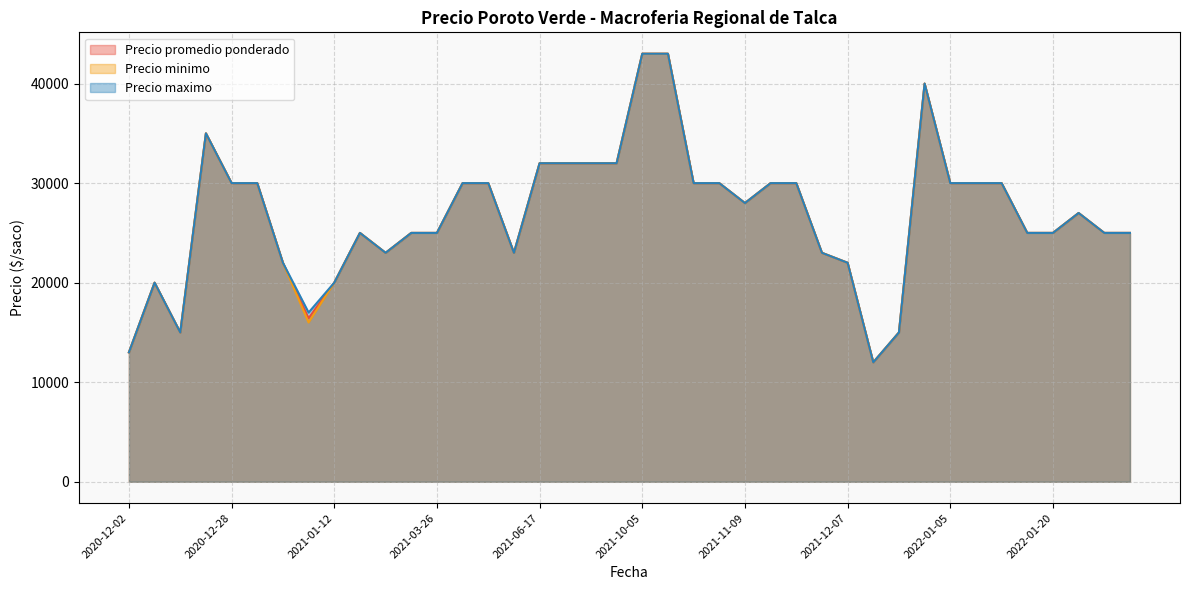

Reading left to right, extract all data points from this chart.

Precio promedio ponderado: 2021-01-06=22000	2021-09-22=32000	2020-12-29=30000	2021-12-07=22000	2022-01-05=30000	2021-03-26=25000	2022-01-06=30000	2021-10-20=43000	2021-09-20=32000	2021-01-25=25000	2021-06-01=23000	2020-12-02=13000	2021-06-17=32000	2021-12-20=15000	2022-01-10=30000	2022-01-20=25000	2021-10-05=43000	2021-01-12=20000	2021-11-05=30000	2021-01-08=16429	2020-12-09=15000	2021-11-10=30000	2020-12-03=20000	2020-12-28=30000	2021-05-05=30000	2022-03-18=25000	2021-11-03=30000	2021-11-29=23000	2021-11-09=28000	2021-11-26=30000	2022-04-08=25000	2021-09-21=32000	2022-01-17=25000	2021-12-15=12000	2021-05-28=30000	2020-12-24=35000	2021-02-03=23000	2022-02-22=27000	2021-12-31=40000	2021-02-22=25000
Precio minimo: 2021-01-06=22000	2021-09-22=32000	2020-12-29=30000	2021-12-07=22000	2022-01-05=30000	2021-03-26=25000	2022-01-06=30000	2021-10-20=43000	2021-09-20=32000	2021-01-25=25000	2021-06-01=23000	2020-12-02=13000	2021-06-17=32000	2021-12-20=15000	2022-01-10=30000	2022-01-20=25000	2021-10-05=43000	2021-01-12=20000	2021-11-05=30000	2021-01-08=16000	2020-12-09=15000	2021-11-10=30000	2020-12-03=20000	2020-12-28=30000	2021-05-05=30000	2022-03-18=25000	2021-11-03=30000	2021-11-29=23000	2021-11-09=28000	2021-11-26=30000	2022-04-08=25000	2021-09-21=32000	2022-01-17=25000	2021-12-15=12000	2021-05-28=30000	2020-12-24=35000	2021-02-03=23000	2022-02-22=27000	2021-12-31=40000	2021-02-22=25000
Precio maximo: 2021-01-06=22000	2021-09-22=32000	2020-12-29=30000	2021-12-07=22000	2022-01-05=30000	2021-03-26=25000	2022-01-06=30000	2021-10-20=43000	2021-09-20=32000	2021-01-25=25000	2021-06-01=23000	2020-12-02=13000	2021-06-17=32000	2021-12-20=15000	2022-01-10=30000	2022-01-20=25000	2021-10-05=43000	2021-01-12=20000	2021-11-05=30000	2021-01-08=17000	2020-12-09=15000	2021-11-10=30000	2020-12-03=20000	2020-12-28=30000	2021-05-05=30000	2022-03-18=25000	2021-11-03=30000	2021-11-29=23000	2021-11-09=28000	2021-11-26=30000	2022-04-08=25000	2021-09-21=32000	2022-01-17=25000	2021-12-15=12000	2021-05-28=30000	2020-12-24=35000	2021-02-03=23000	2022-02-22=27000	2021-12-31=40000	2021-02-22=25000